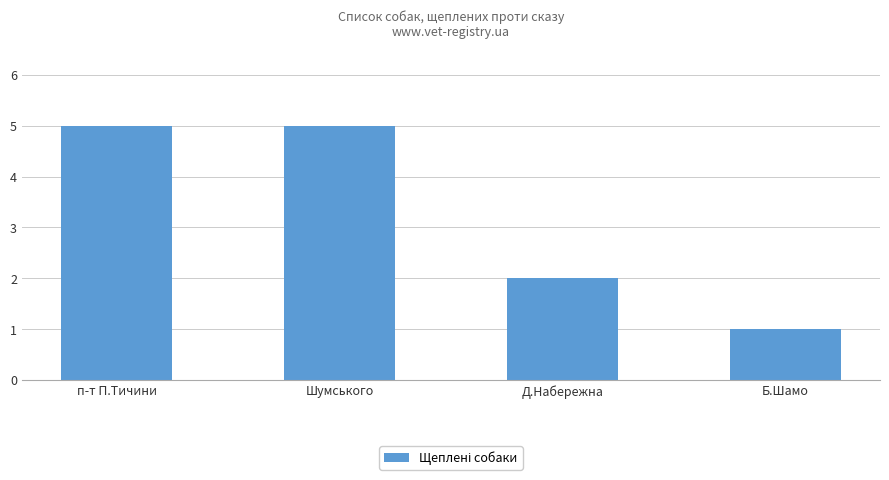

What is the label of the 2nd bar from the left?

Шумського